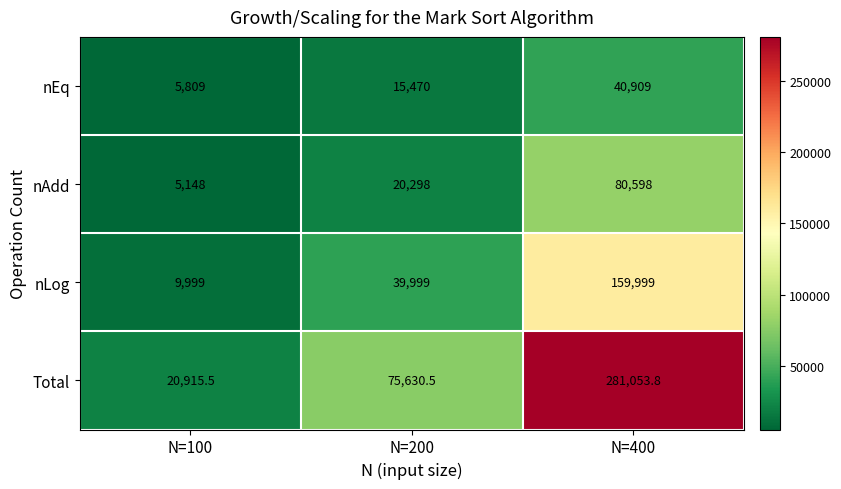

What is the approximate value of nAdd at N=100?

5148.0